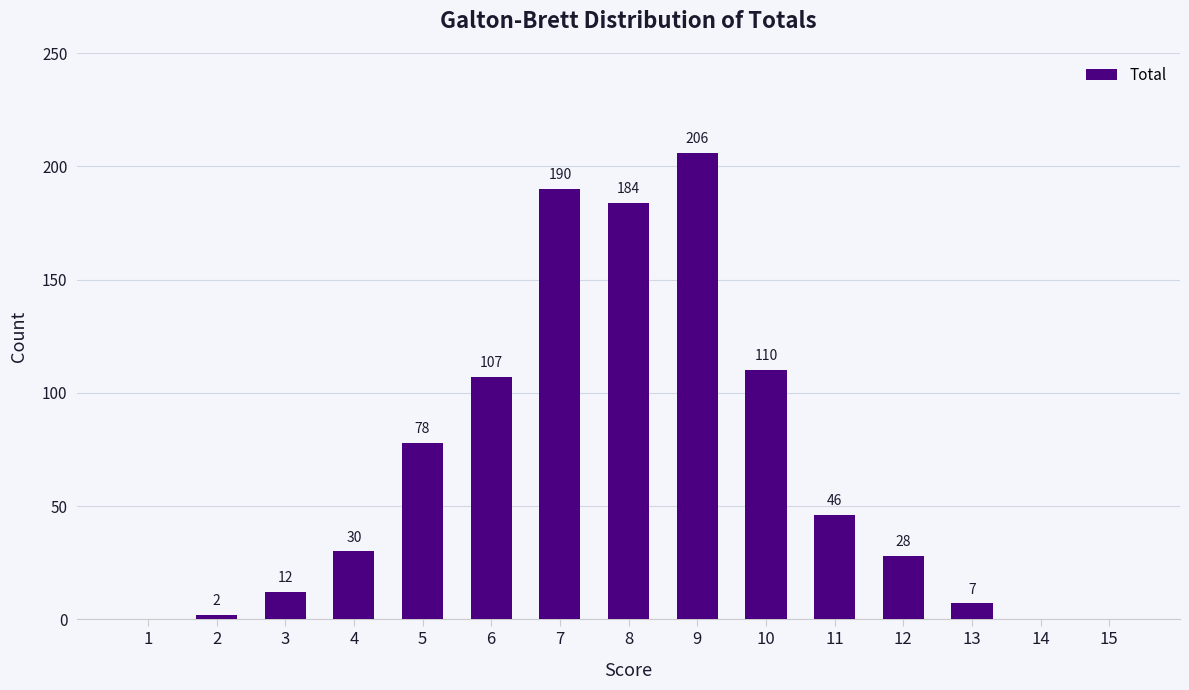

The chart shows a value of 10 at 4. True or false?

False